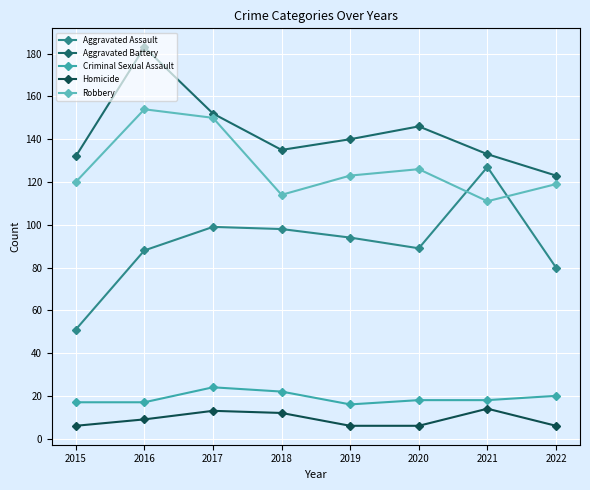

True or false: Aggravated Battery has more than 0 points higher than both neighbors.

True